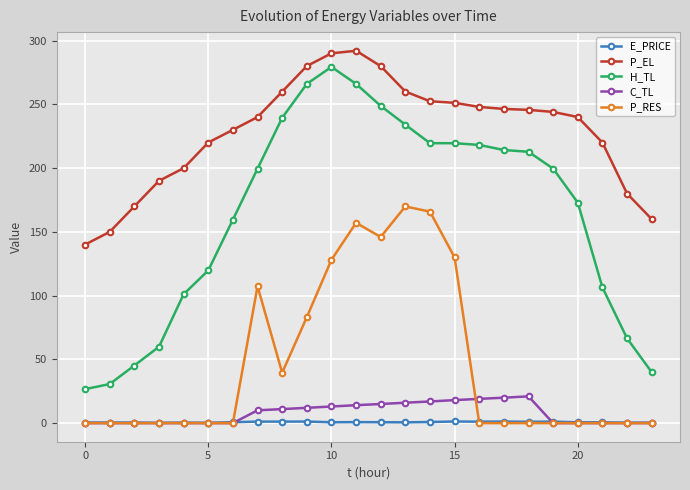

Is this an area chart (filled region under the line)?

No